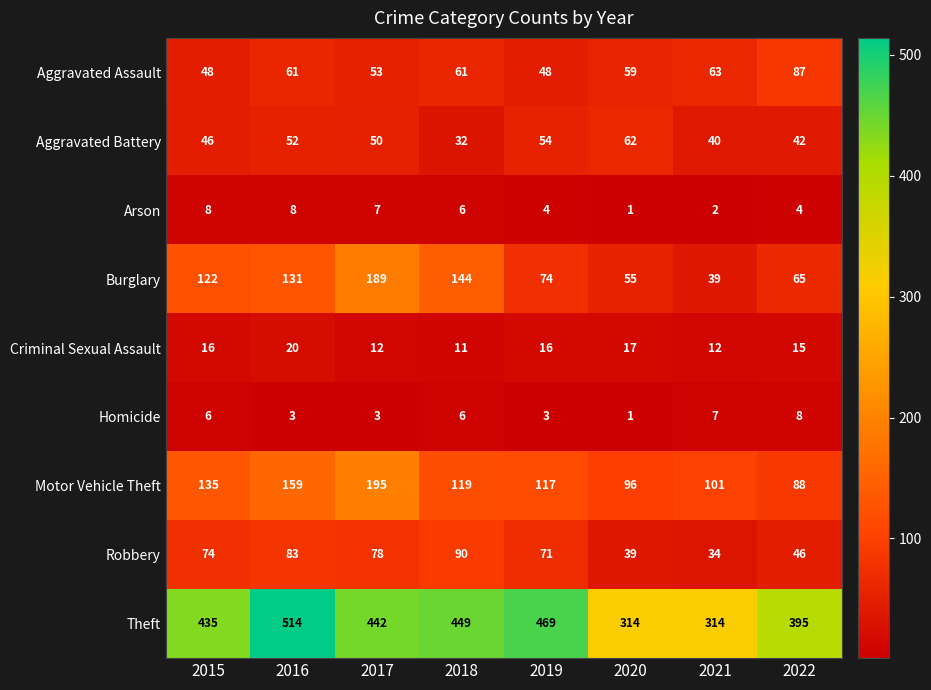

What is the difference between the highest and lowest values at 2017?

439